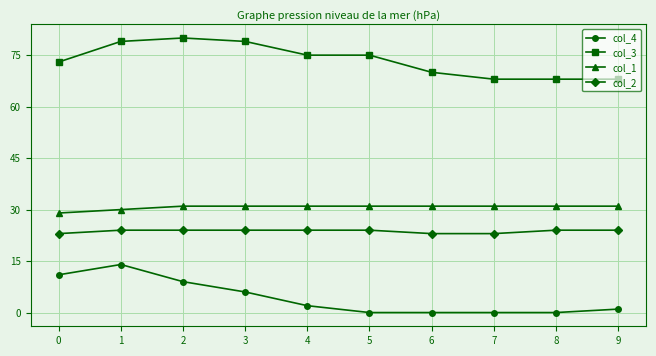

True or false: col_2 has a value of 5 at 1.

False